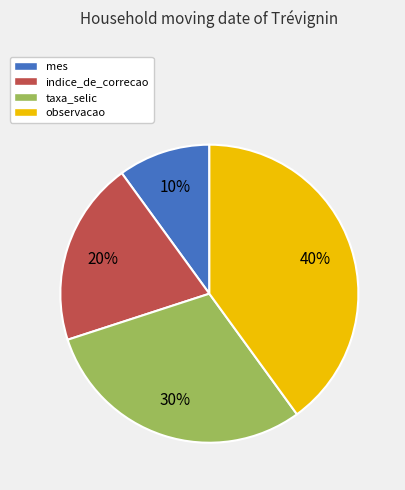

Count the number of slices in the pie.

4